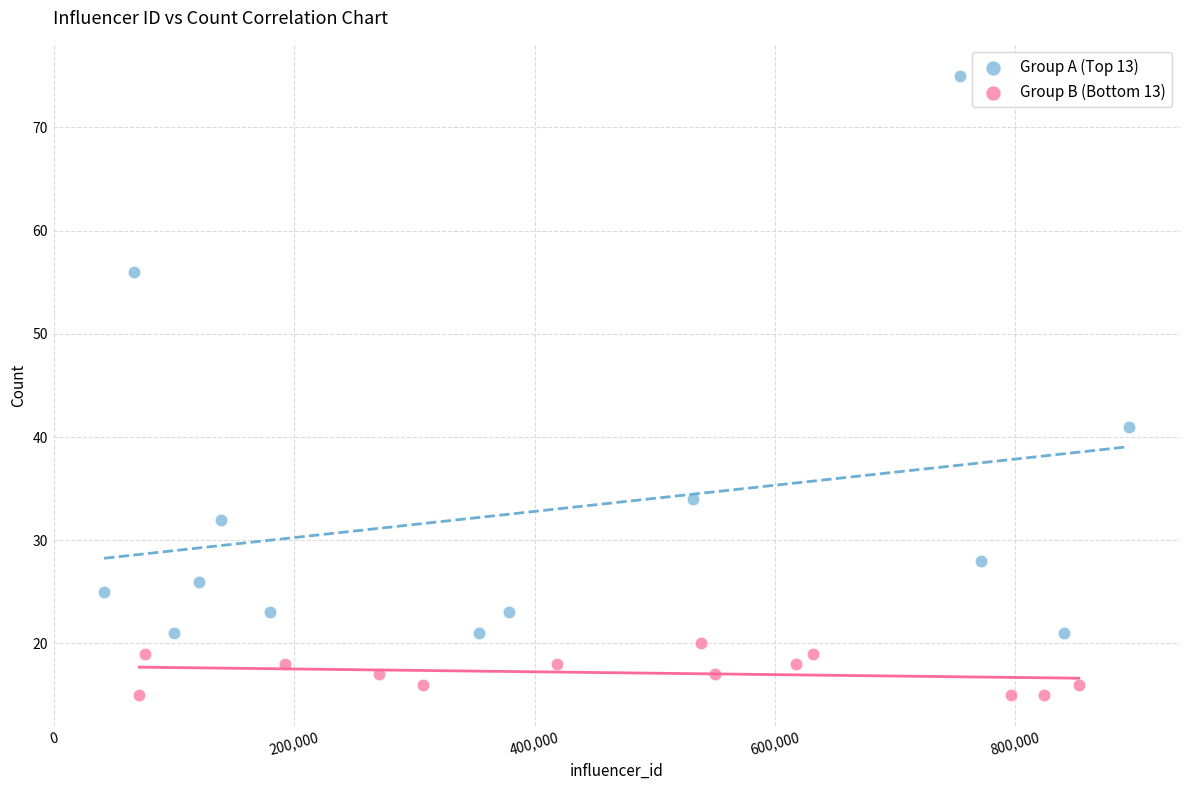

Which series contains the lowest Y value?

Group B (Bottom 13)